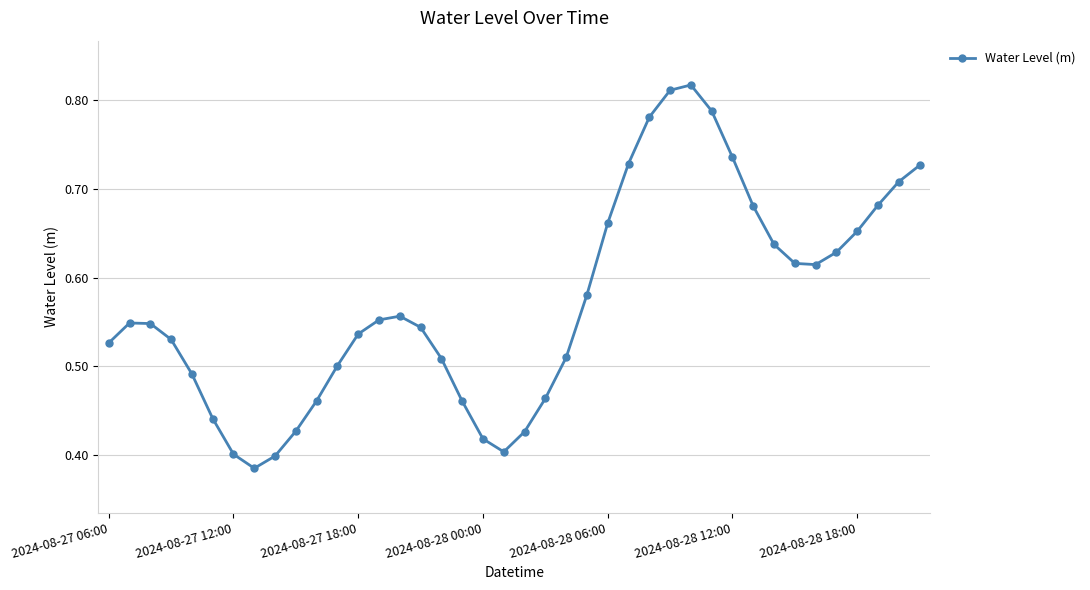

Count the values in the range 0 to 1.

40